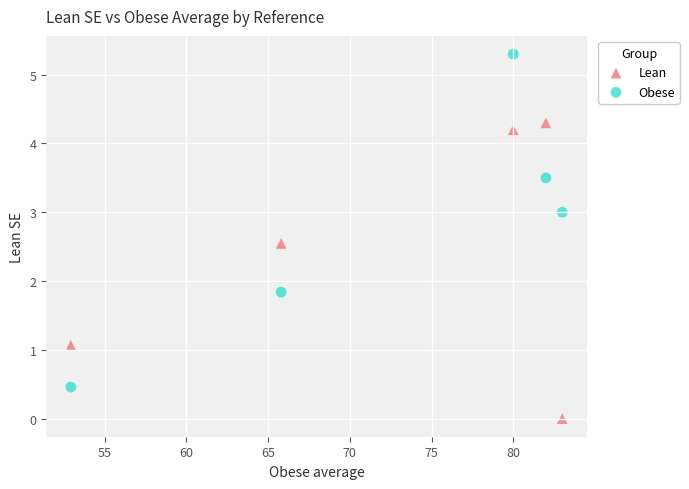

Across all series, what Y value is closest to 2?

1.8